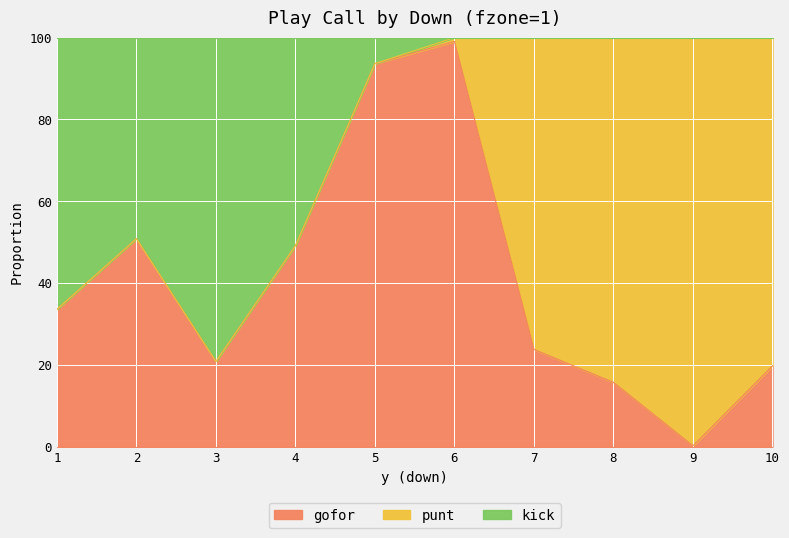

True or false: gofor has a value of 50.8 at 2.

True